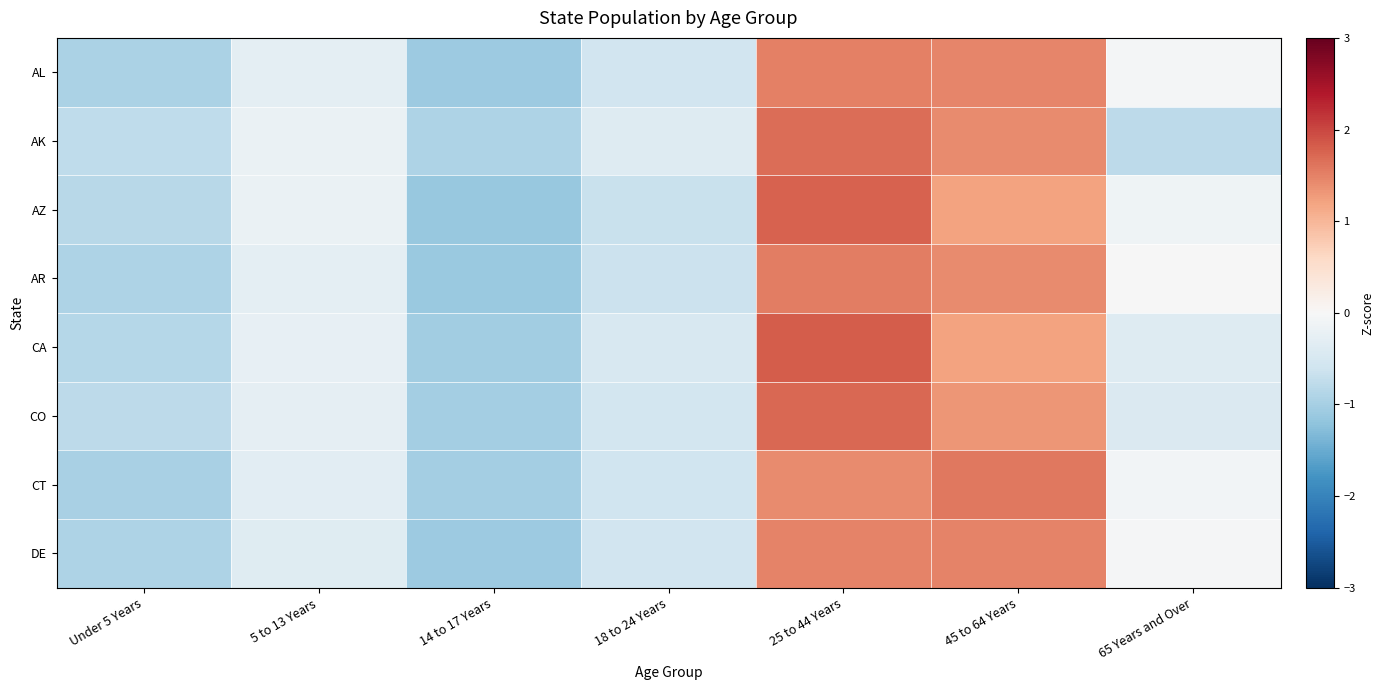

What is the smallest value displayed?

-1.1